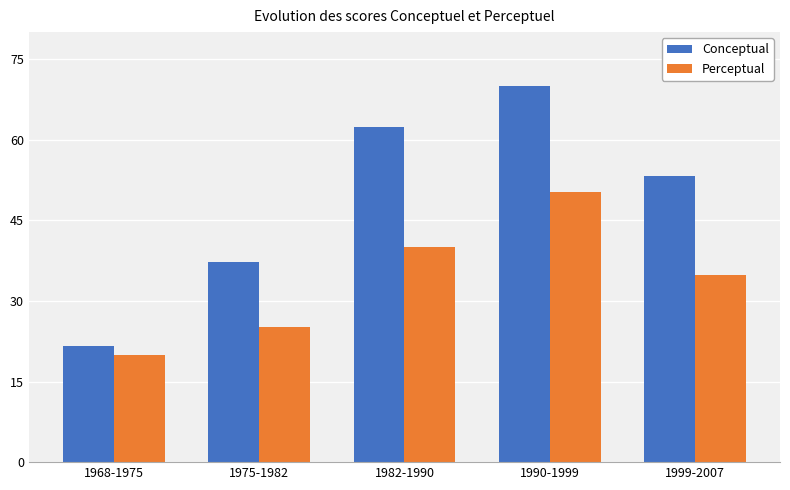

At which label does Conceptual reach its minimum?

1968-1975